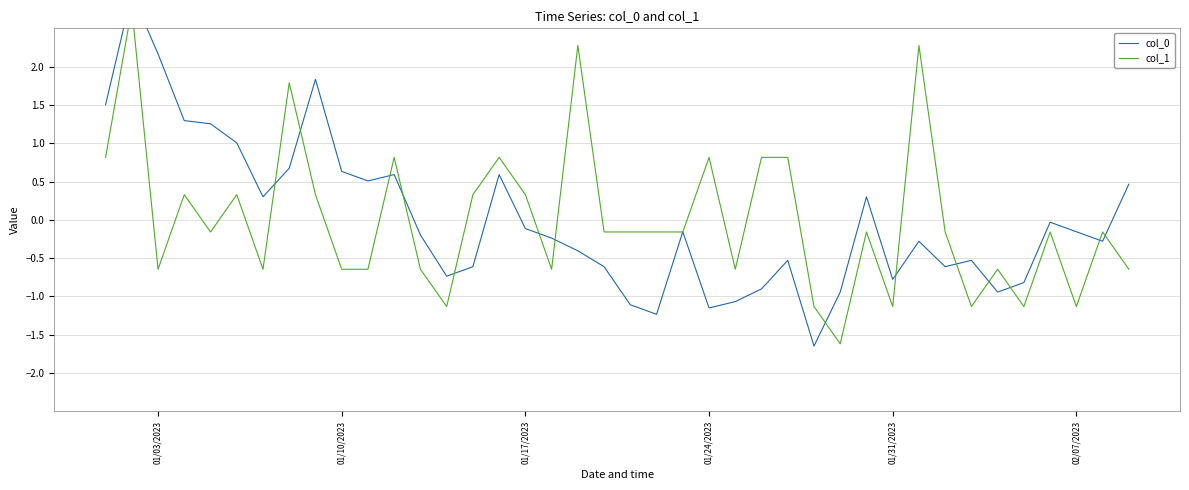

Does the chart display data point markers on the line(s)?

No